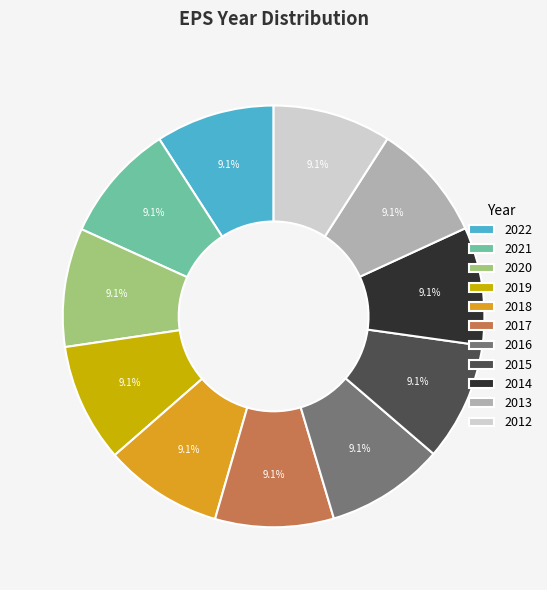

Is there a majority slice in this chart?

No